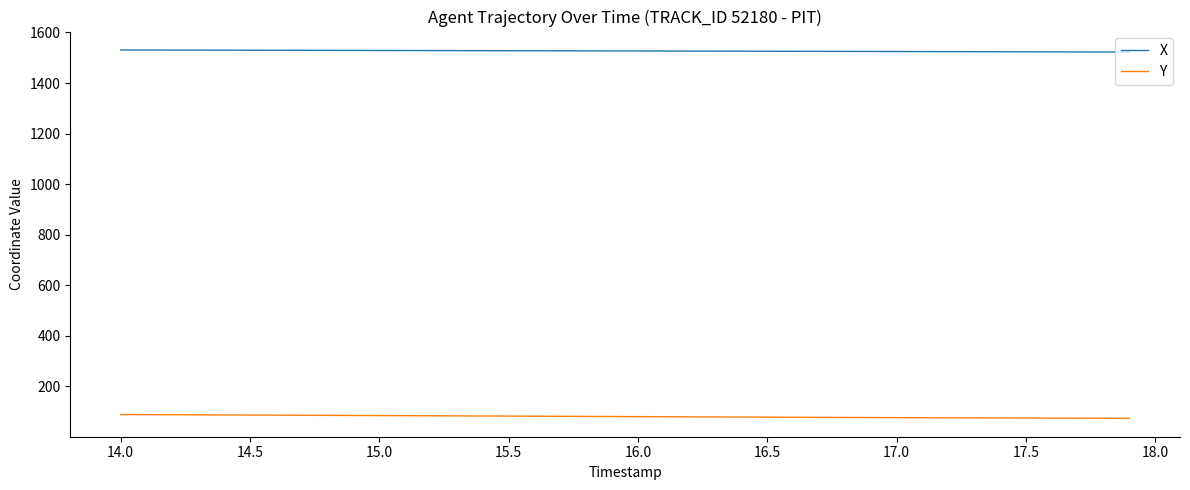

True or false: Y and X cross at least once.

False